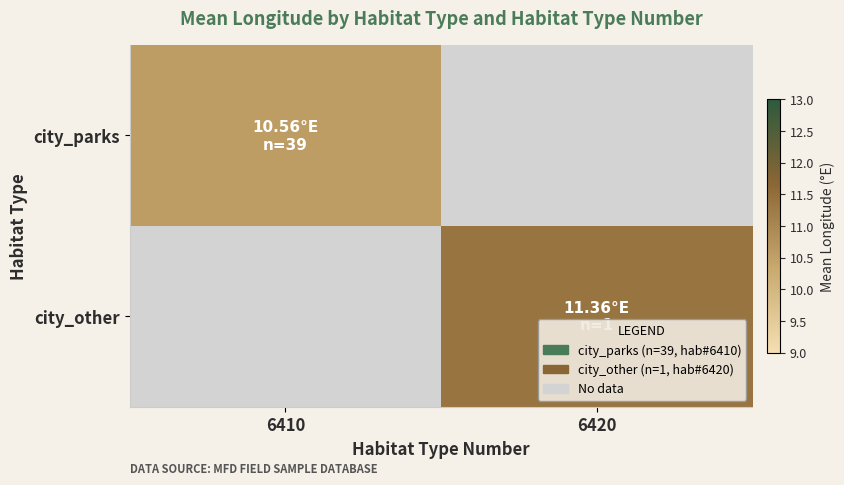

What is the approximate value of city_parks at 6410?

10.6